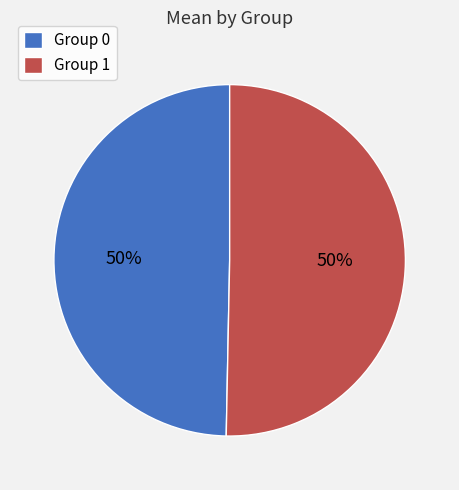

Do Group 0 and Group 1 together represent more than half of the pie?

Yes